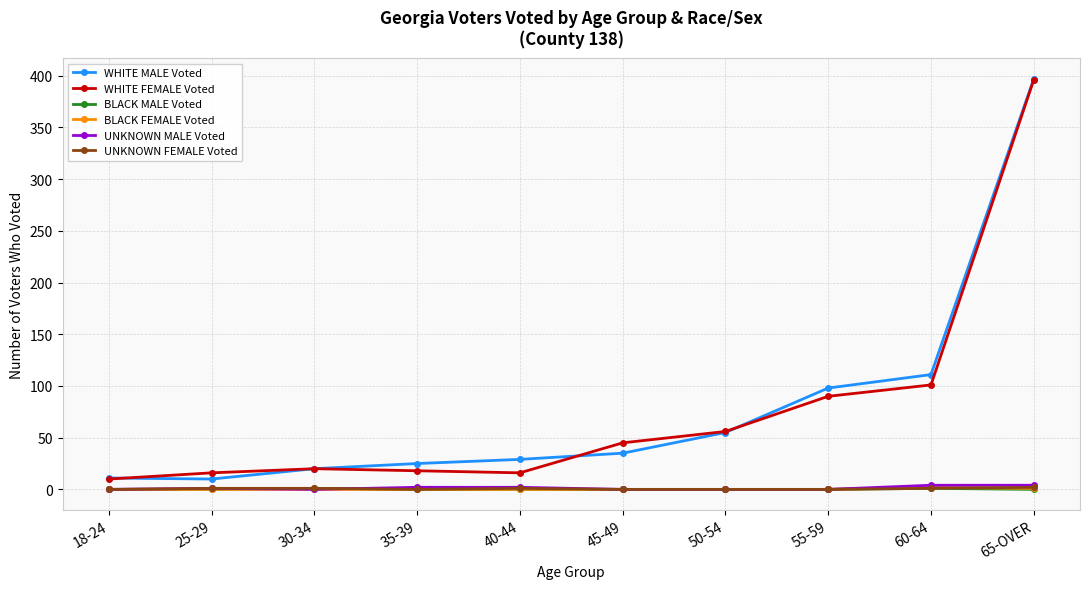

True or false: UNKNOWN MALE Voted and WHITE MALE Voted cross at least once.

False